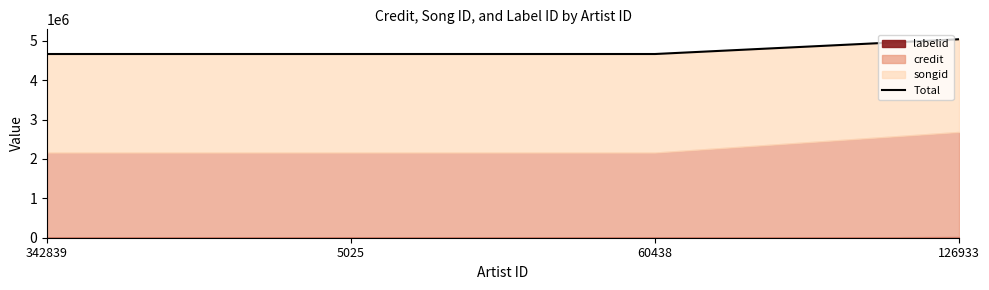

Reading right to left, transcribe all the data shown in this chart.

5041095	4666341	4666341	4666341